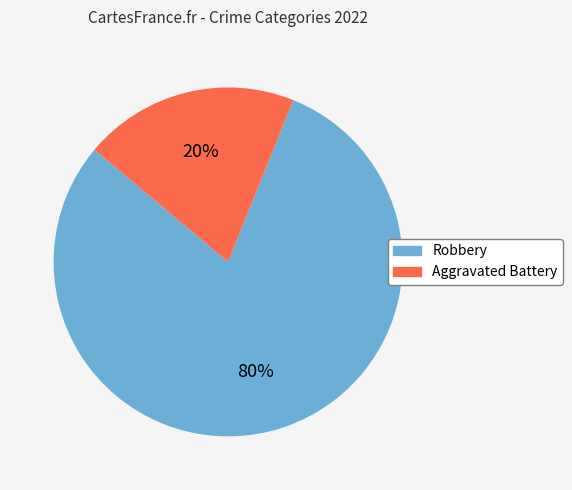

Combined, do Robbery and Aggravated Battery account for over 50%?

Yes